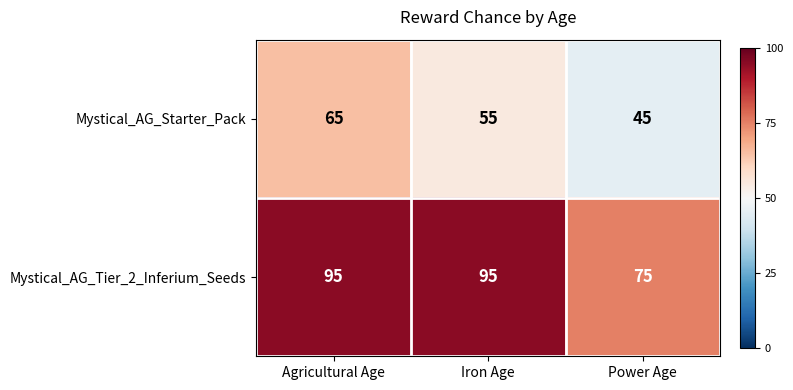

What is the difference between the maximum and minimum values in the Mystical_AG_Tier_2_Inferium_Seeds series?

20